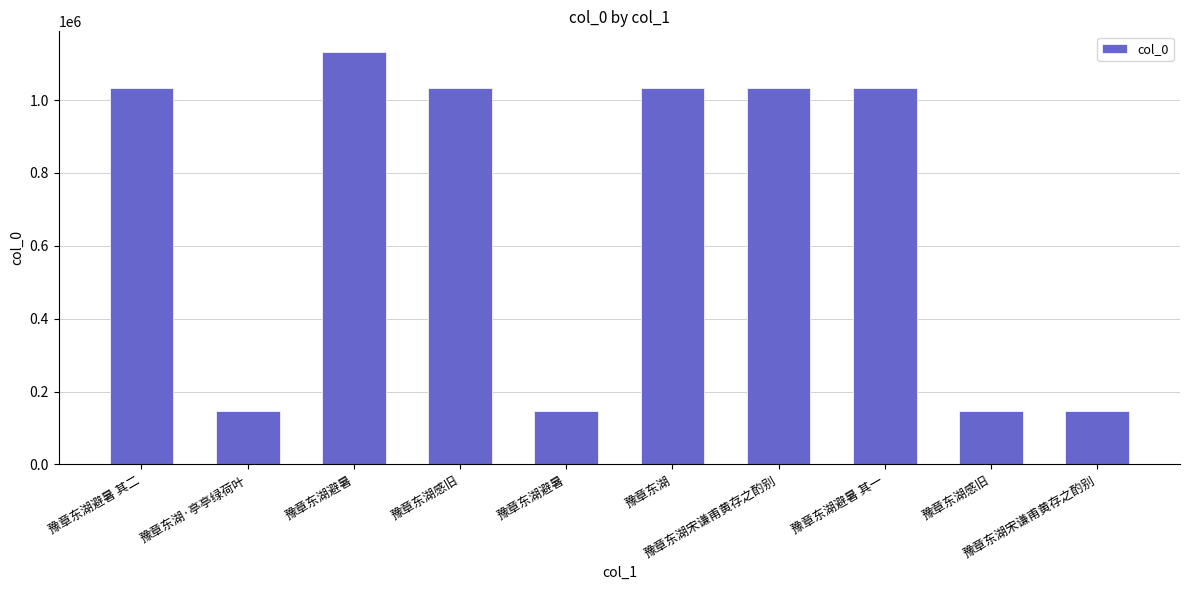

What is the change in value from 豫章东湖宋谦甫黄存之酌别 to 豫章东湖避暑 其一?

+3